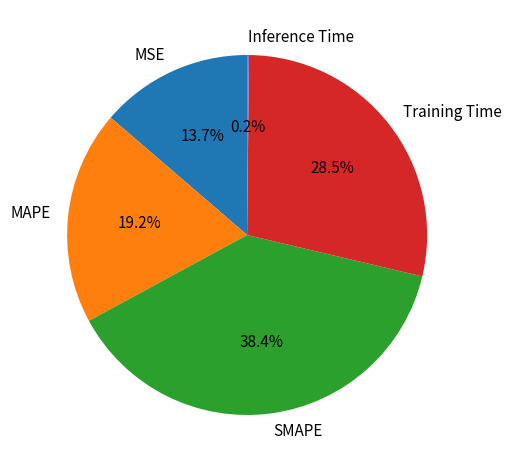

What portion of the pie excludes SMAPE?

61.6%